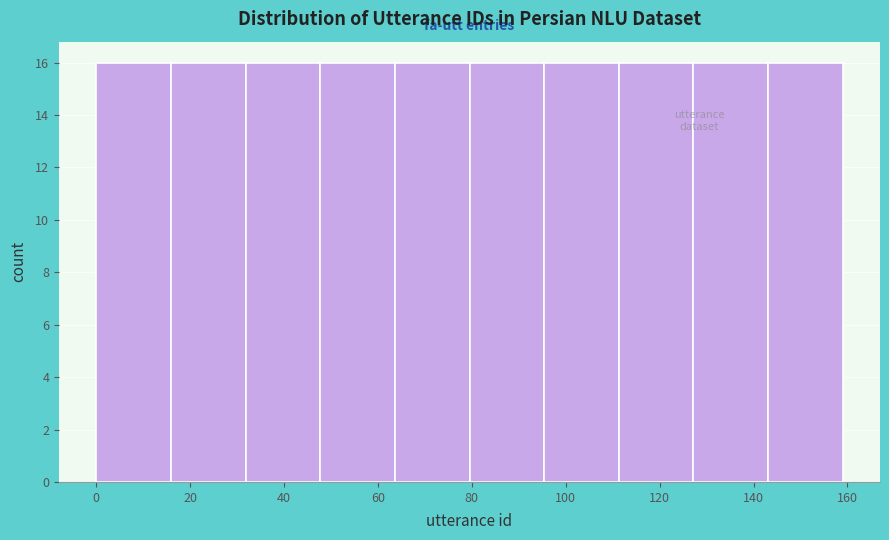

Reading left to right, transcribe this chart: for each bar, give the range it covers on the x-axis and its height. Neither the bar edges nor the heights are printed on the chart, so give them approximately, as read against the axes.

0 to 16: 16
16 to 32: 16
32 to 48: 16
48 to 64: 16
64 to 80: 16
80 to 96: 16
96 to 112: 16
112 to 128: 16
128 to 144: 16
144 to 160: 16